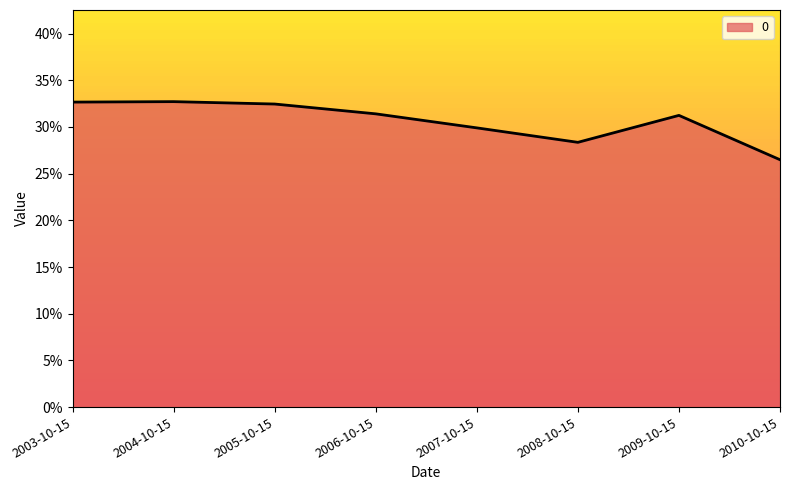

Does the chart display data point markers on the line(s)?

No